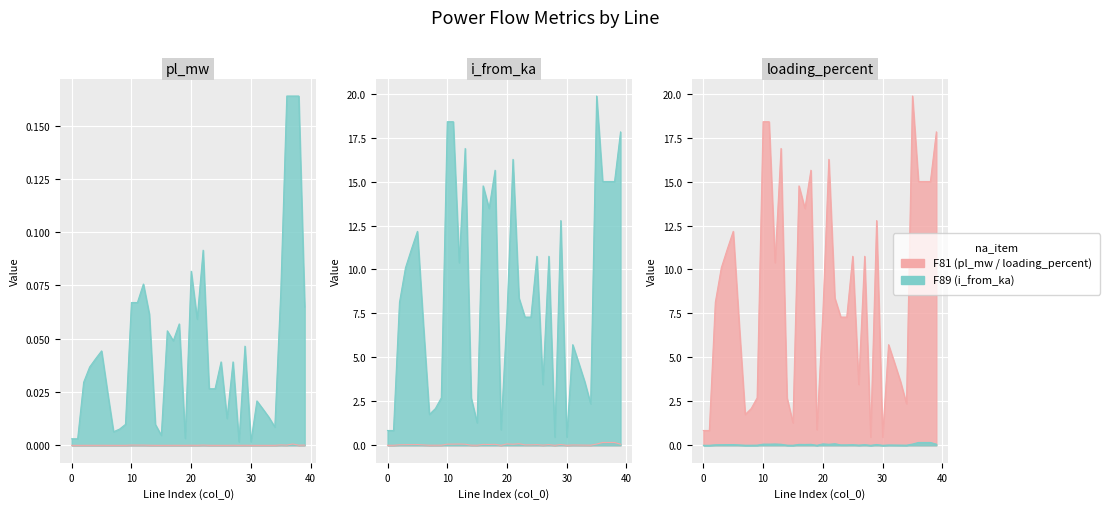

True or false: loading_percent and pl_mw cross at least once.

False